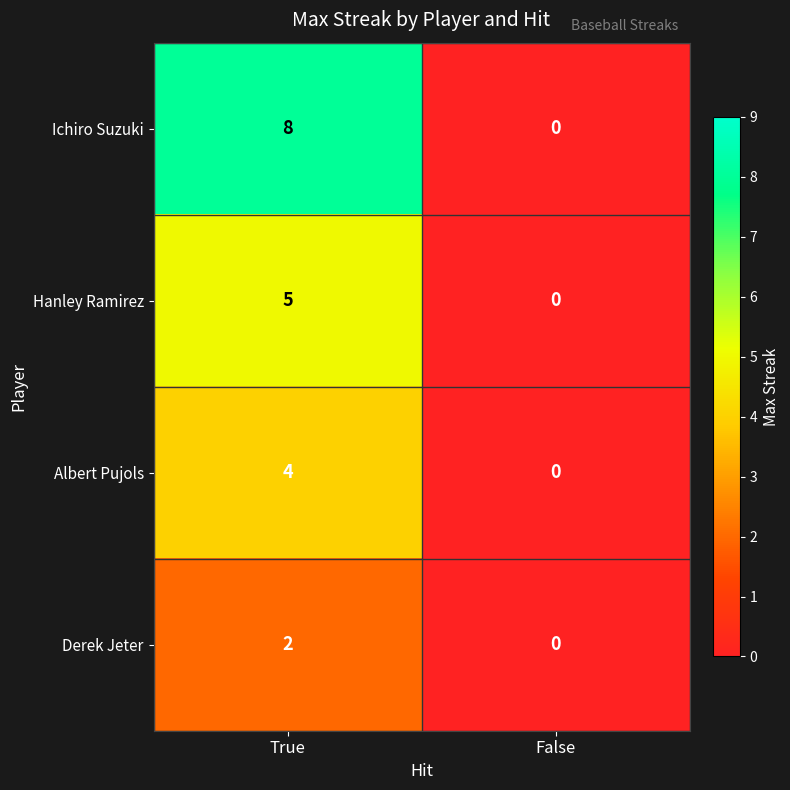

At which category is the sum across all series the highest?

True